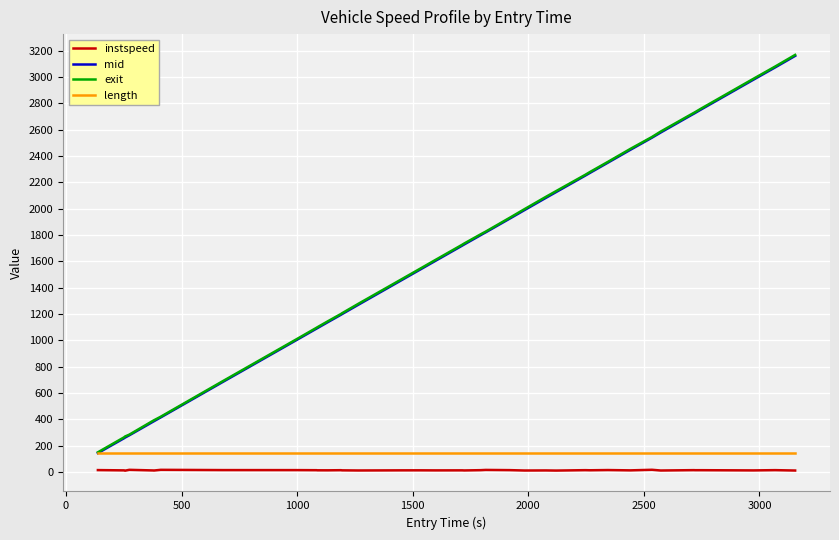

In instspeed, how many points are lower than both neighbors (excluding endpoints)?

13